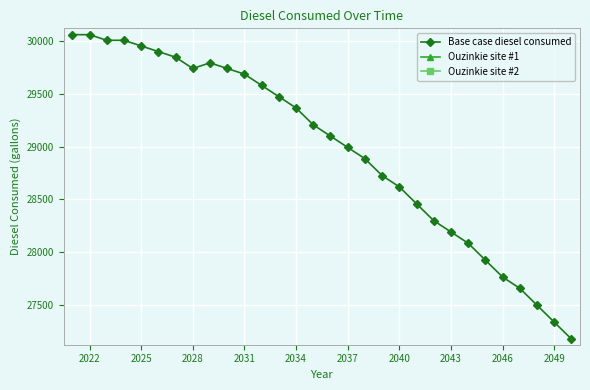

How many lines are shown in the chart?

3